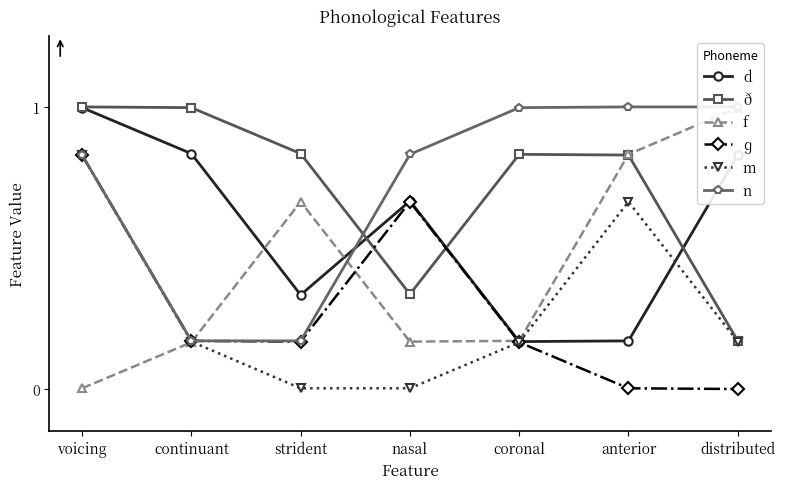

Which series has the widest spread of values?

f